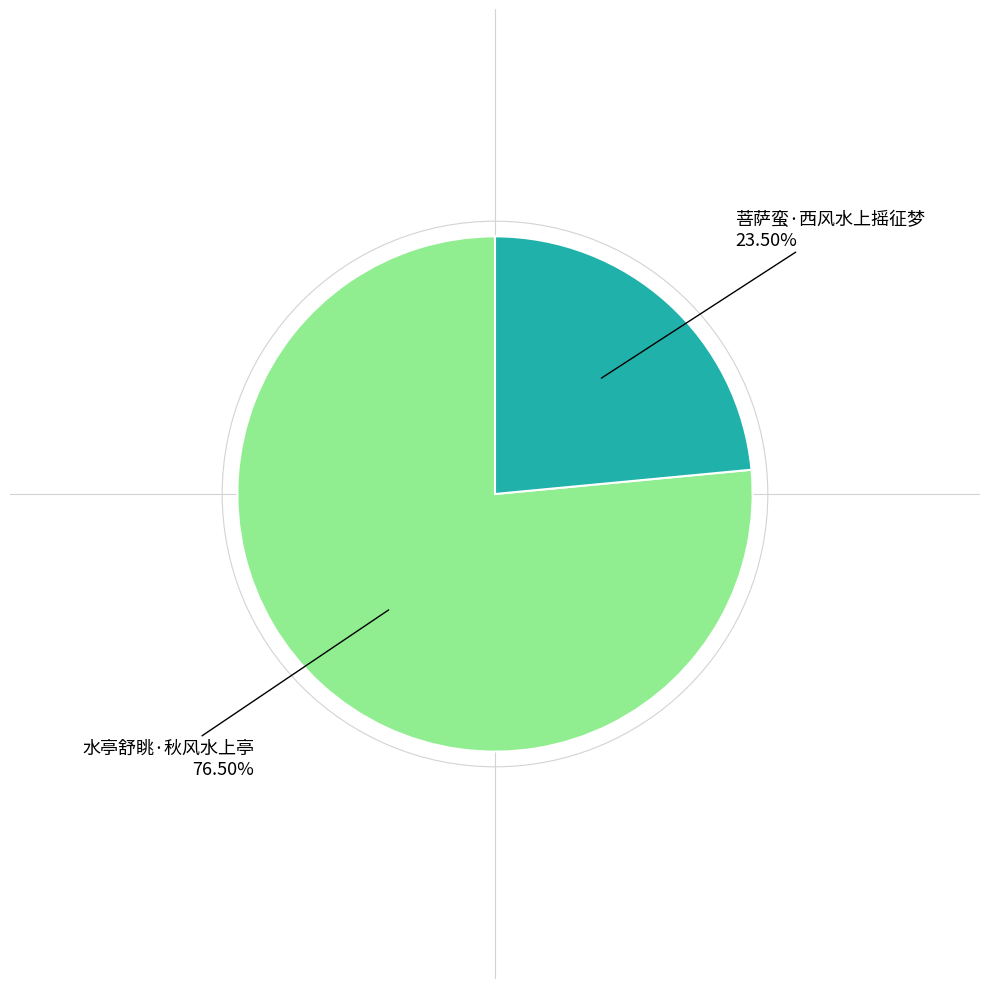

Rank the categories by value from lowest to highest.

菩萨蛮·西风水上摇征梦, 水亭舒眺·秋风水上亭